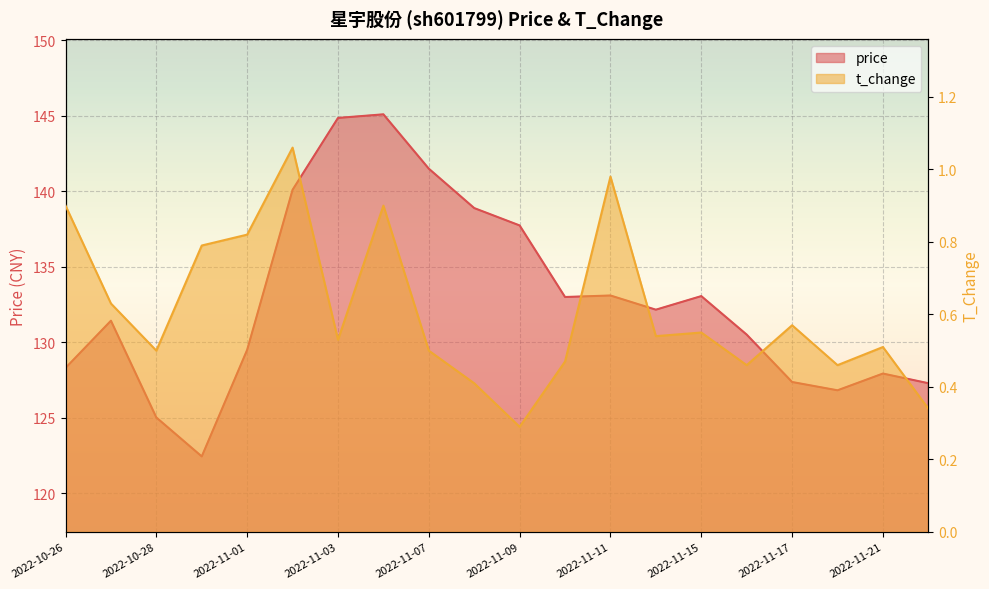

True or false: price has more than 0 points higher than both neighbors.

True